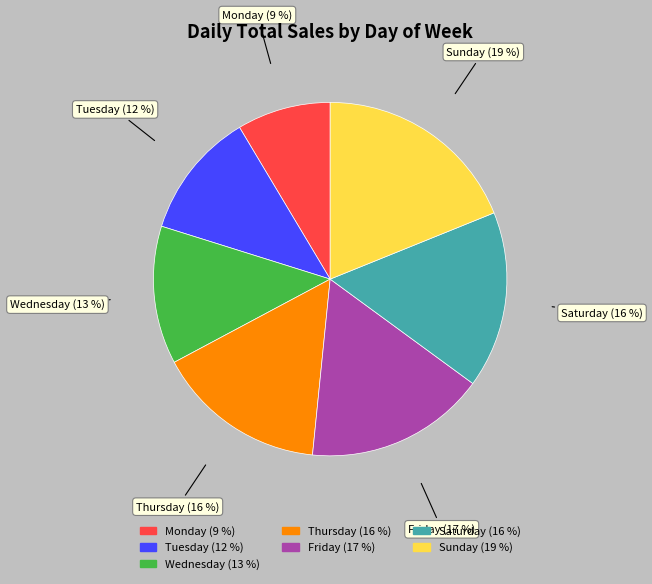

How many slices are in this pie chart?

7